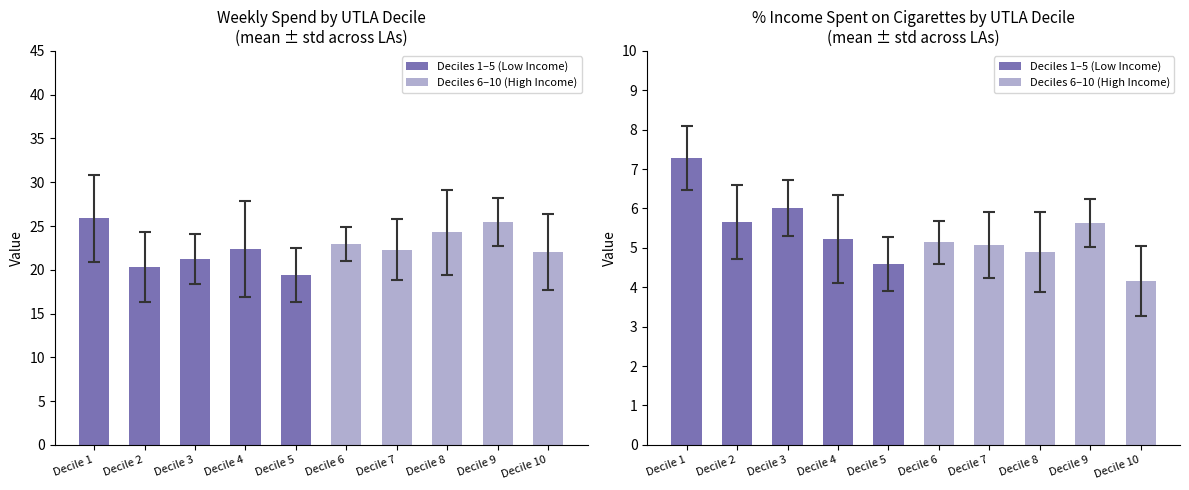

List the labels in order of Deciles 1–5 (Low Income) value, smallest first.

Decile 5, Decile 4, Decile 2, Decile 3, Decile 1